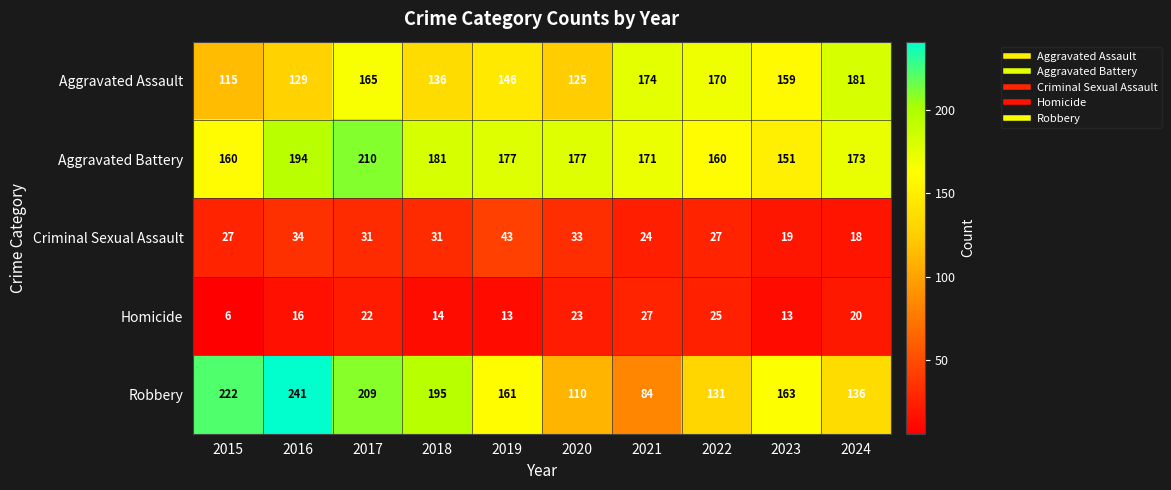

Which series has the largest range (max minus min)?

Robbery